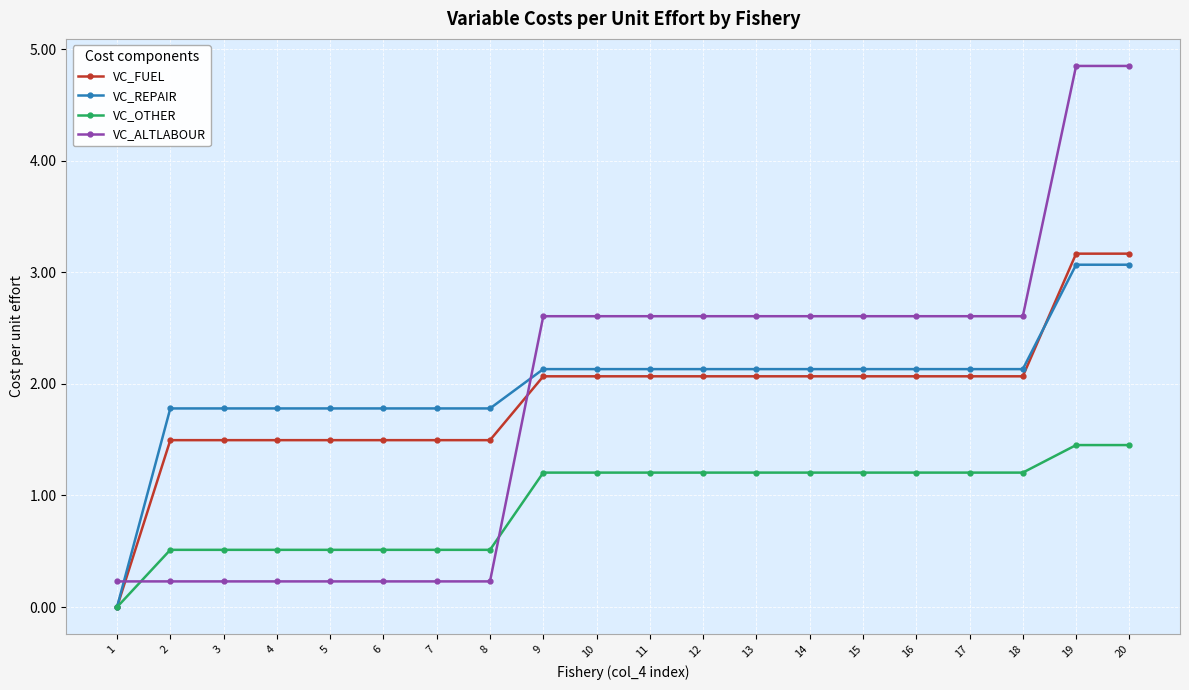

How many intersections are there between VC_ALTLABOUR and VC_OTHER?

2